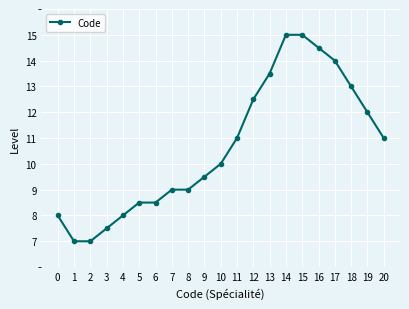

What is the greatest value displayed?

15.0